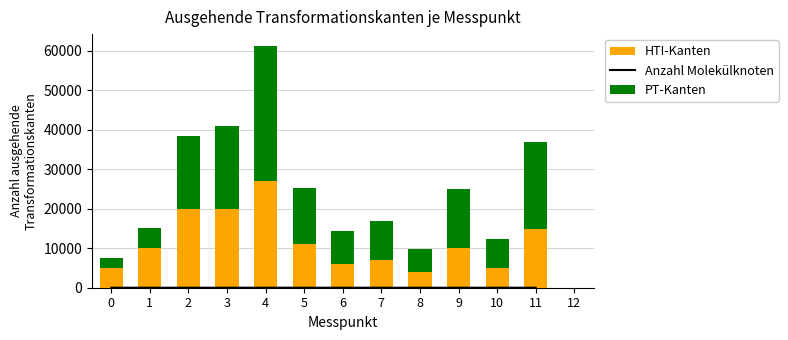

Between 5 and 4, which is larger?

4